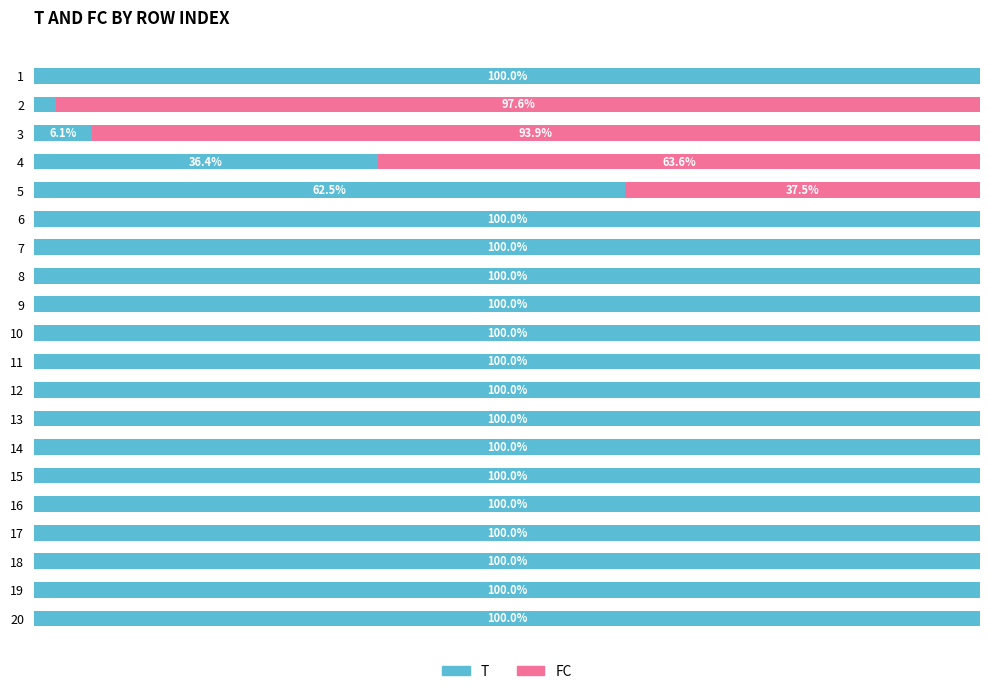

What are all the series names shown in the legend?

T, FC